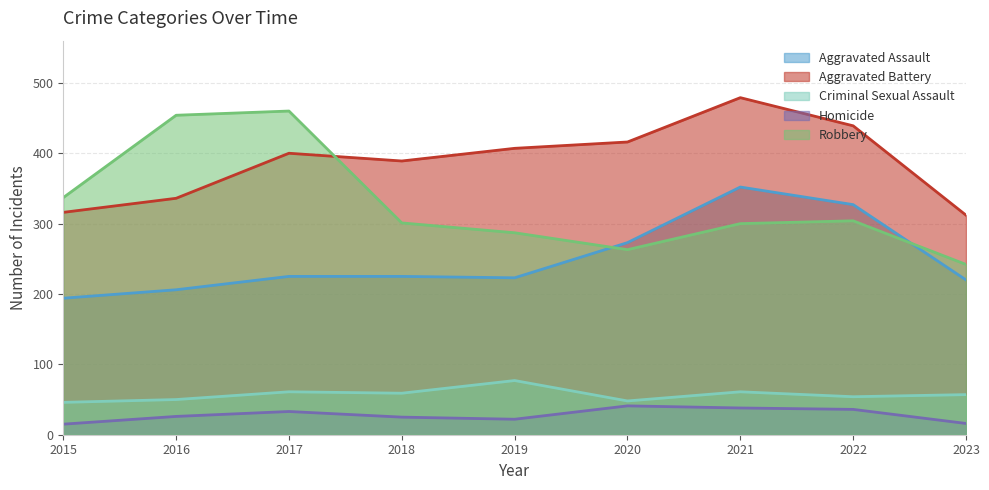

Reading left to right, transcribe all the data shown in this chart.

Aggravated Assault: 194	206	225	225	223	273	352	327	220
Aggravated Battery: 316	336	400	389	407	416	479	439	312
Criminal Sexual Assault: 46	50	61	59	77	48	61	54	57
Homicide: 15	26	33	25	22	41	38	36	16
Robbery: 337	454	460	301	287	263	300	304	242